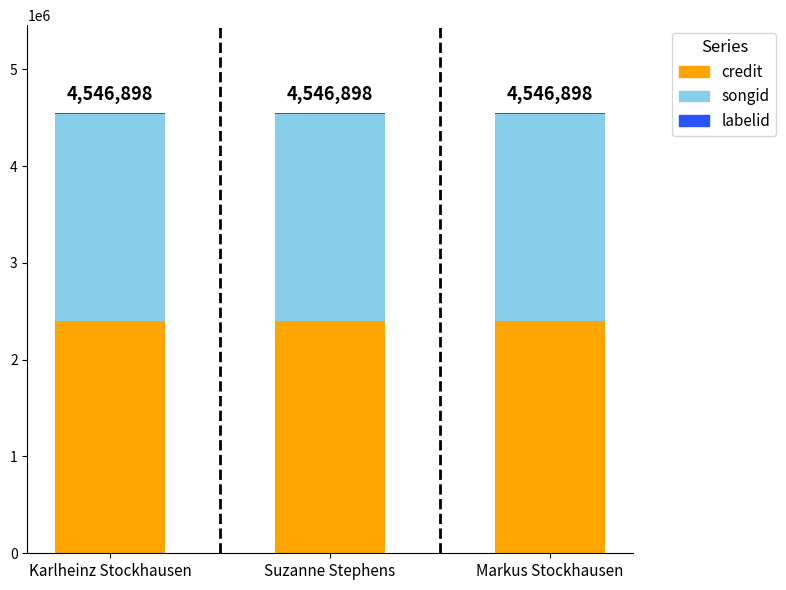

Are the bars grouped side by side (vs. stacked)?

No